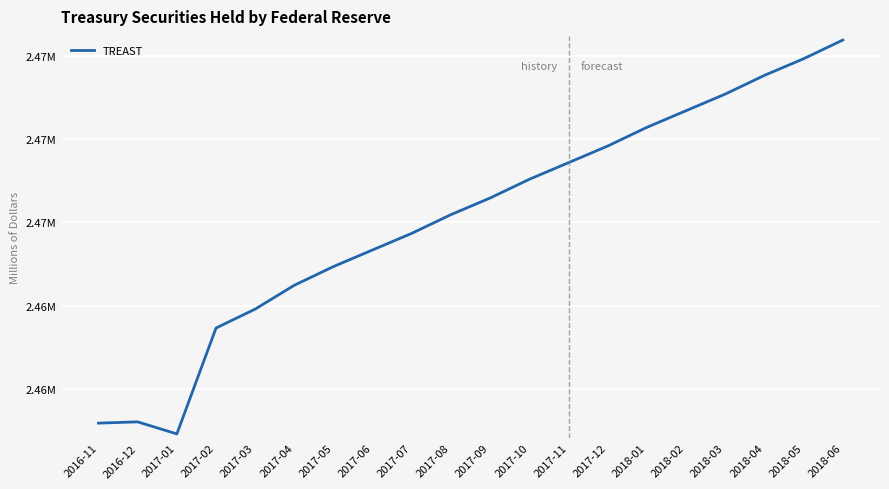

Does the chart display data point markers on the line(s)?

No